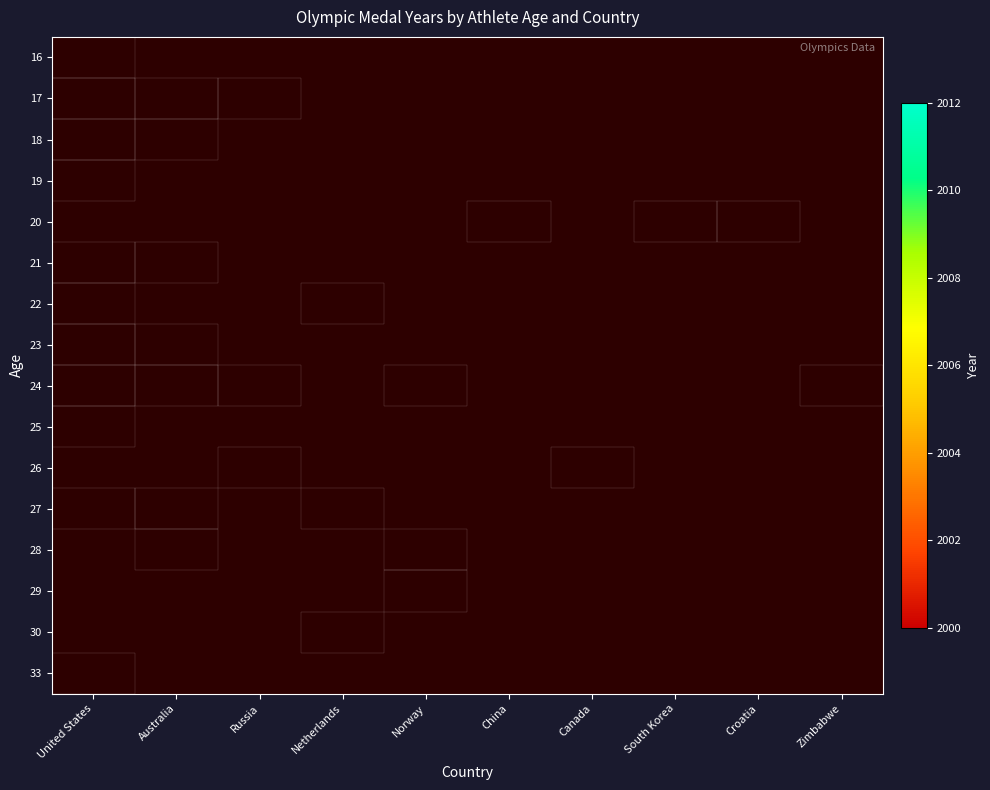

Rank the series at China from highest to lowest value.

16, 17, 18, 19, 20, 21, 22, 23, 24, 25, 26, 27, 28, 29, 30, 33